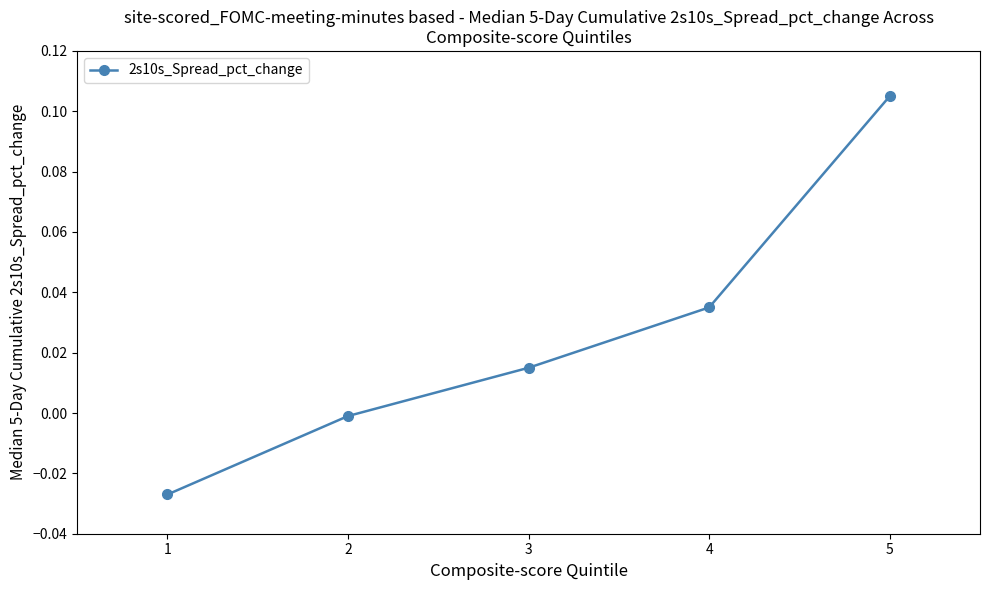

The value at 4 is 0.0. True or false?

True